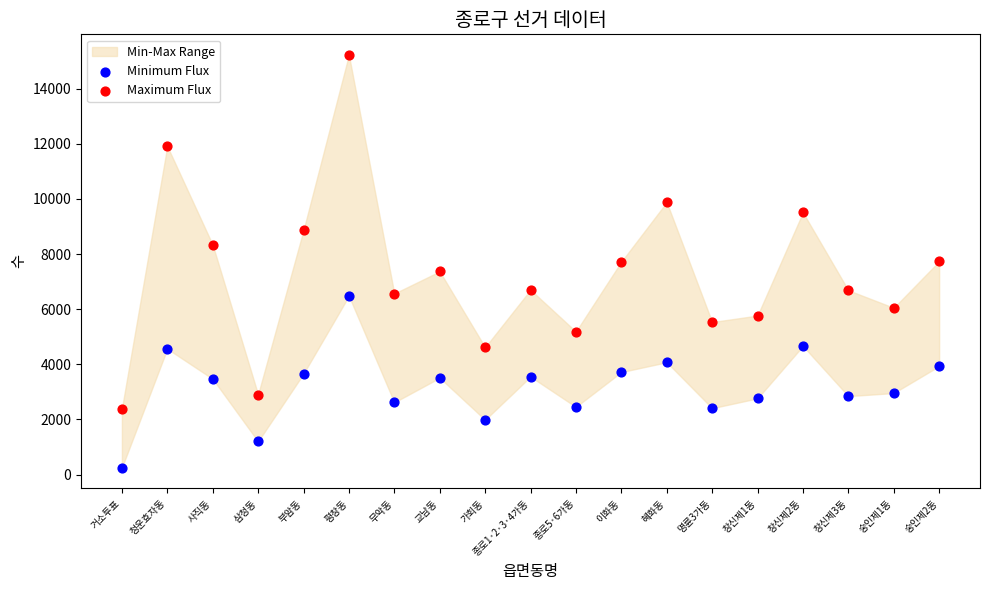

Across all data points, what is the range of Y values (max minus min)?

14969